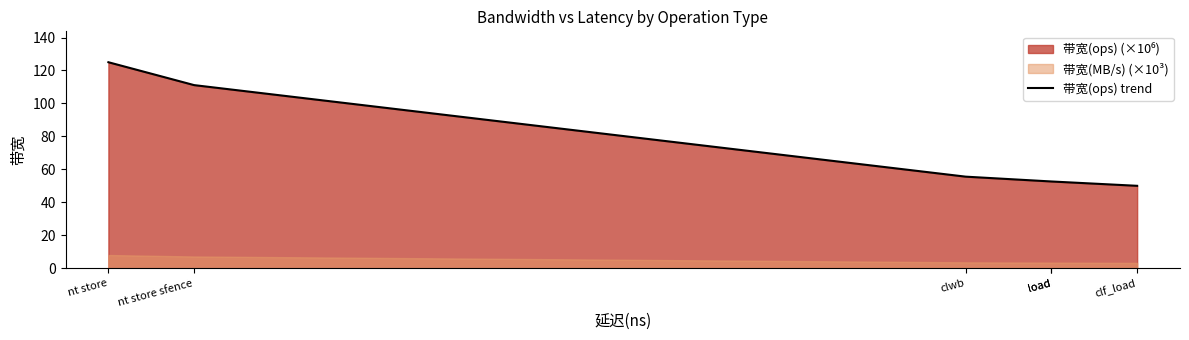

Reading left to right, extract all data points from this chart.

nt store=125.0	nt store sfence=111.1	clwb=55.6	load=52.6	load=52.6	clf_load=50.0